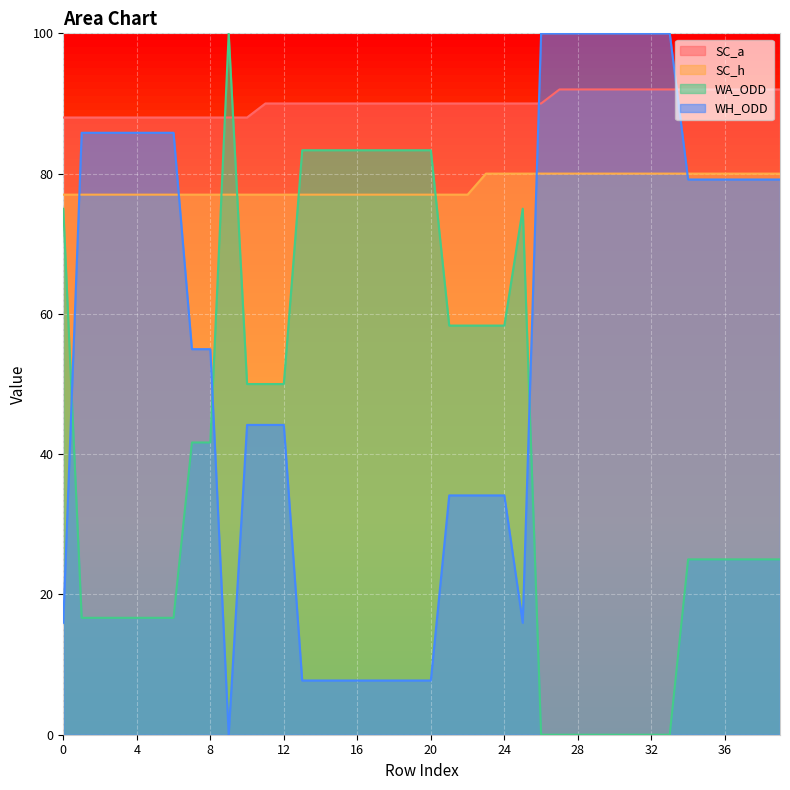

At which label does WA_ODD reach its peak?

9